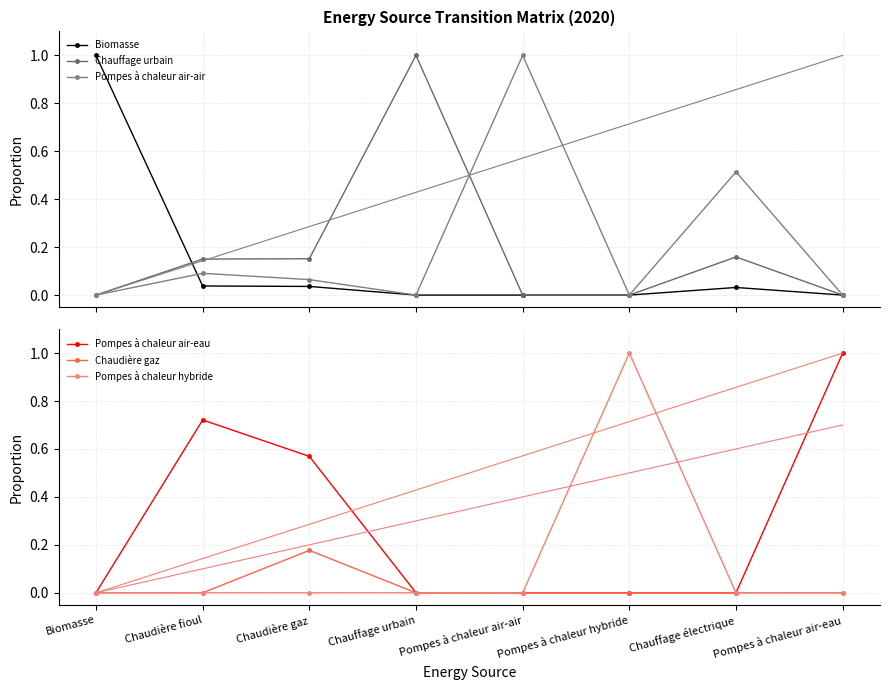

At how many categories does at least one series exceed 0?

8